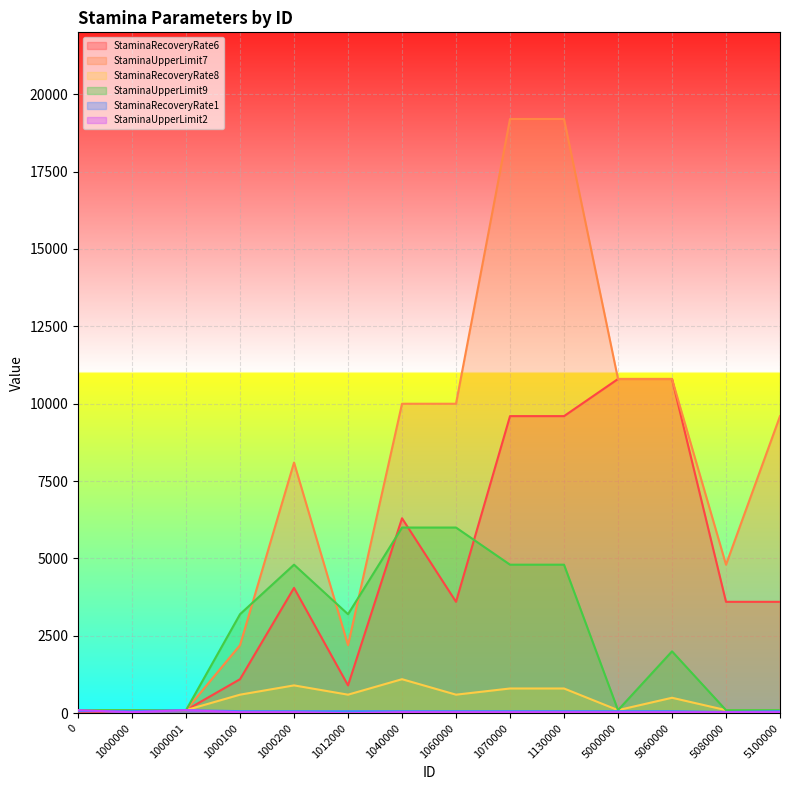

Which series has the widest spread of values?

StaminaUpperLimit7